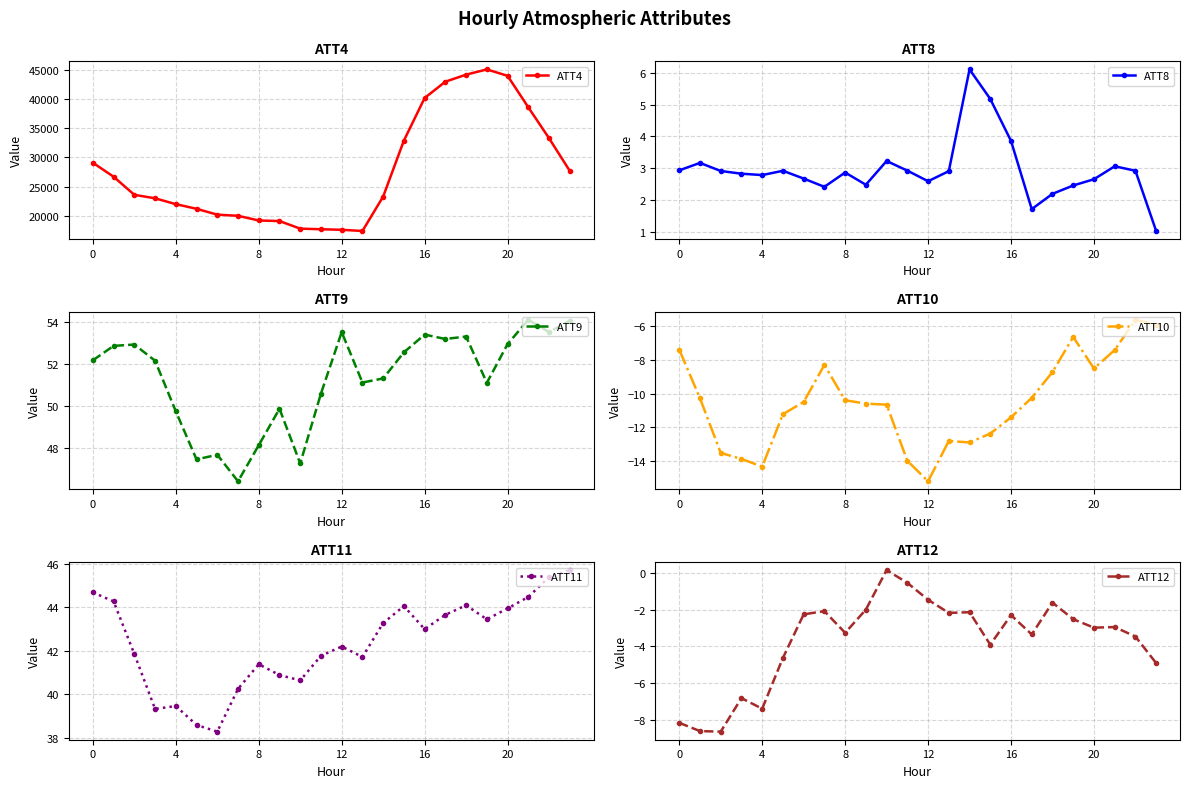

How many interior local peaks does the ATT12 series have?

7